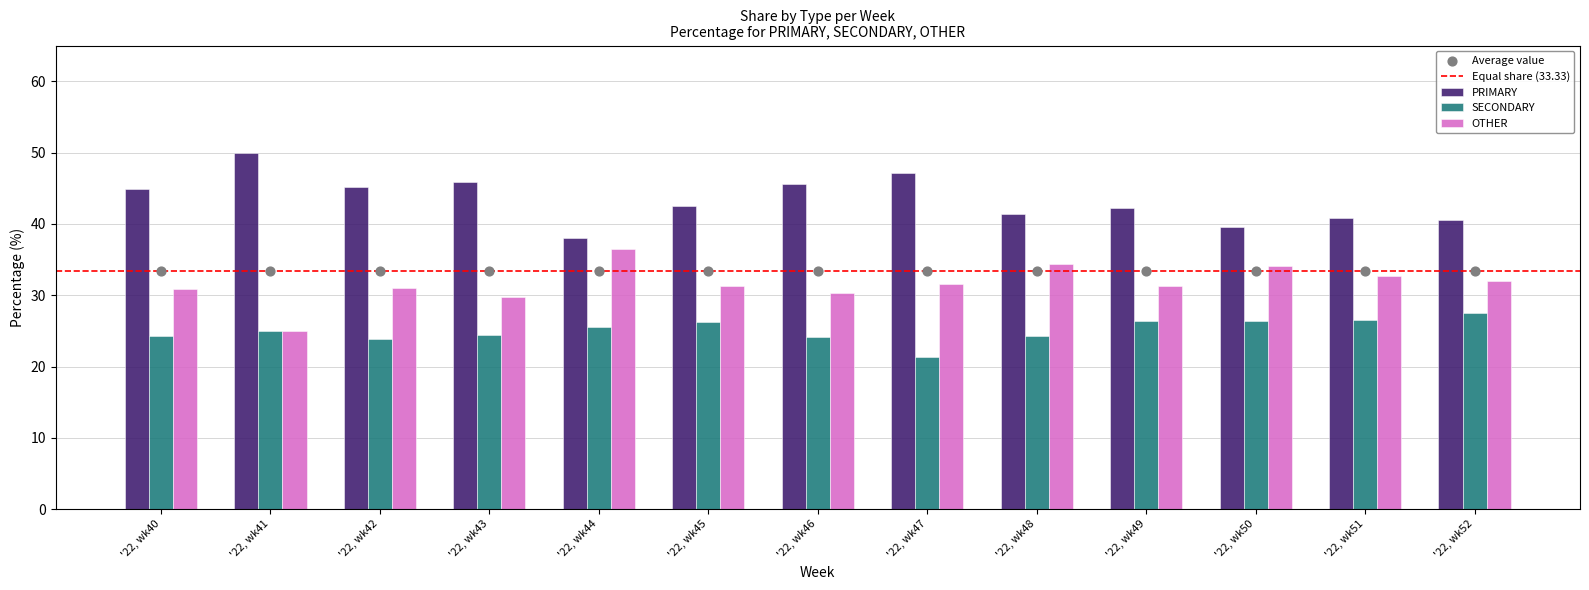

Which series contains the lowest Y value?

SECONDARY